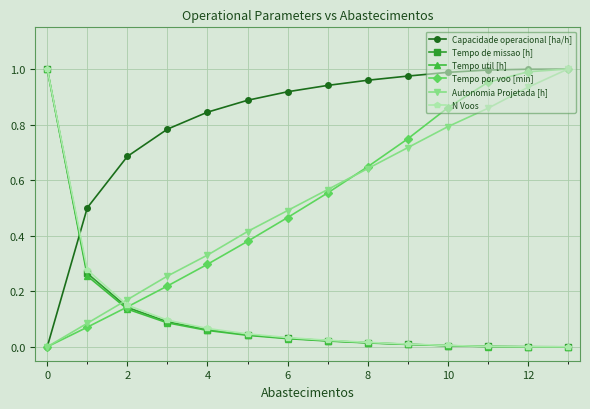

True or false: Autonomia Projetada [h] and Tempo de missao [h] cross at least once.

True